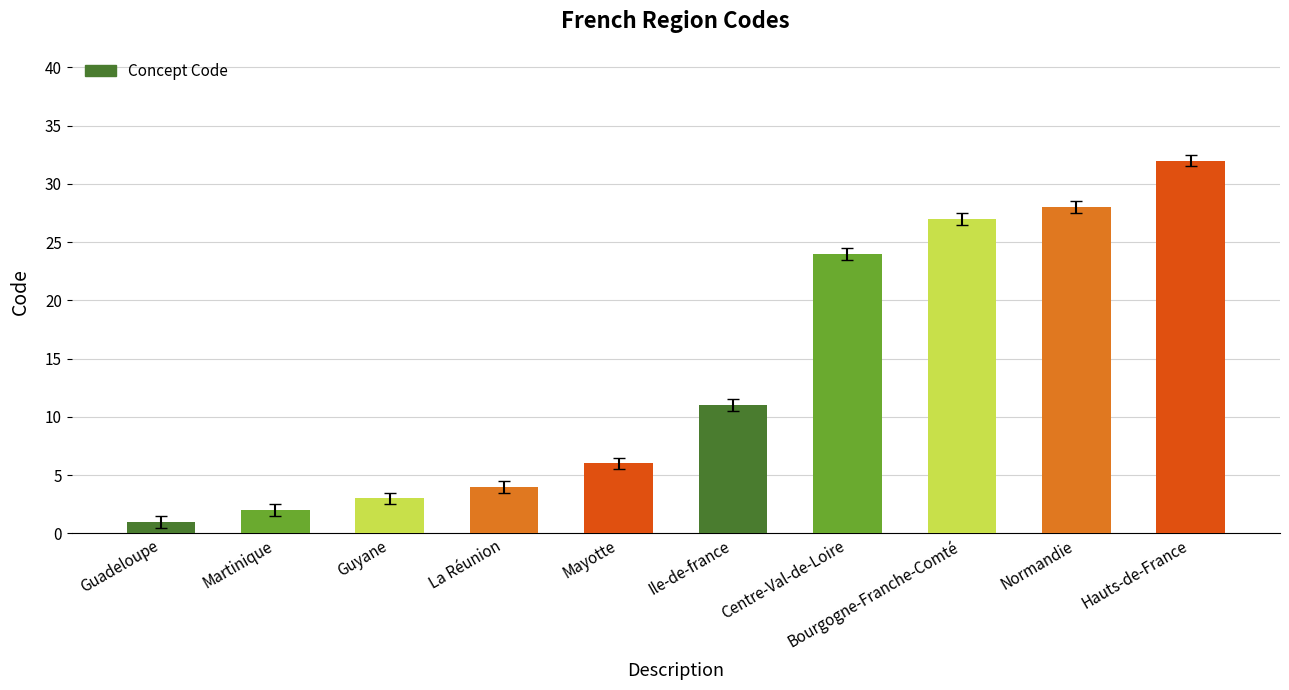

Rank the categories by value from lowest to highest.

Guadeloupe, Martinique, Guyane, La Réunion, Mayotte, Ile-de-france, Centre-Val-de-Loire, Bourgogne-Franche-Comté, Normandie, Hauts-de-France